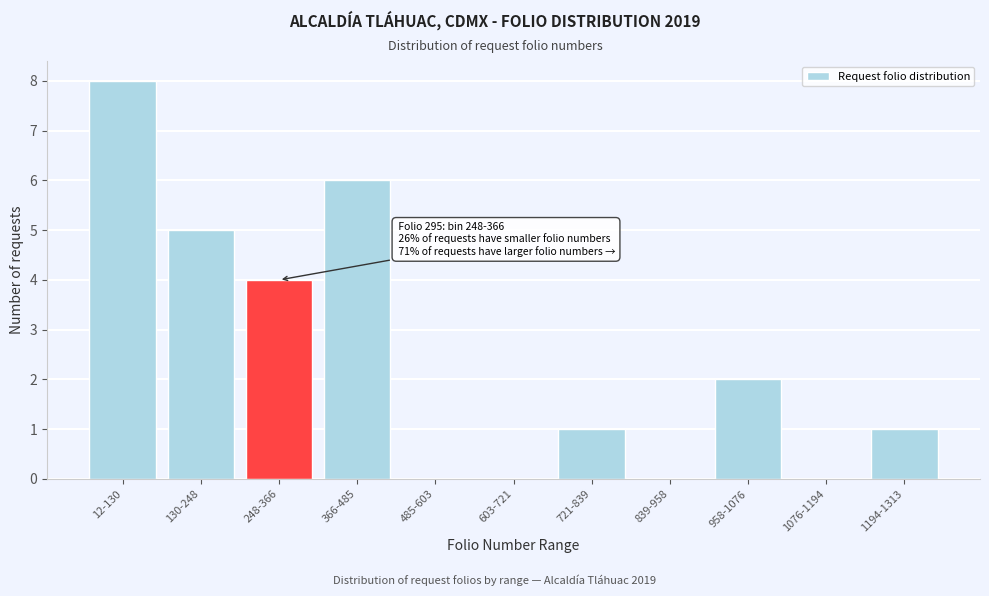

Reading left to right, list all the values displayed in this chart.

12-130=8	130-248=5	248-366=4	366-485=6	485-603=0	603-721=0	721-839=1	839-958=0	958-1076=2	1076-1194=0	1194-1313=1